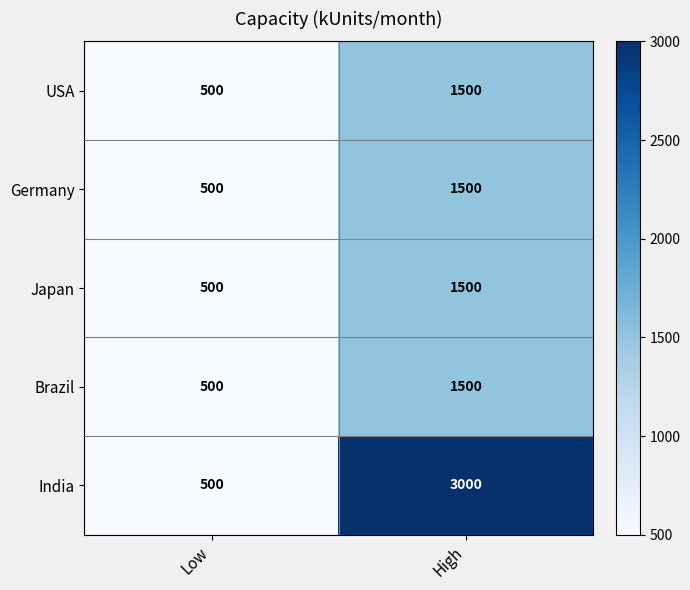

Reading right to left, extract all data points from this chart.

USA: High=1500	Low=500
Germany: High=1500	Low=500
Japan: High=1500	Low=500
Brazil: High=1500	Low=500
India: High=3000	Low=500